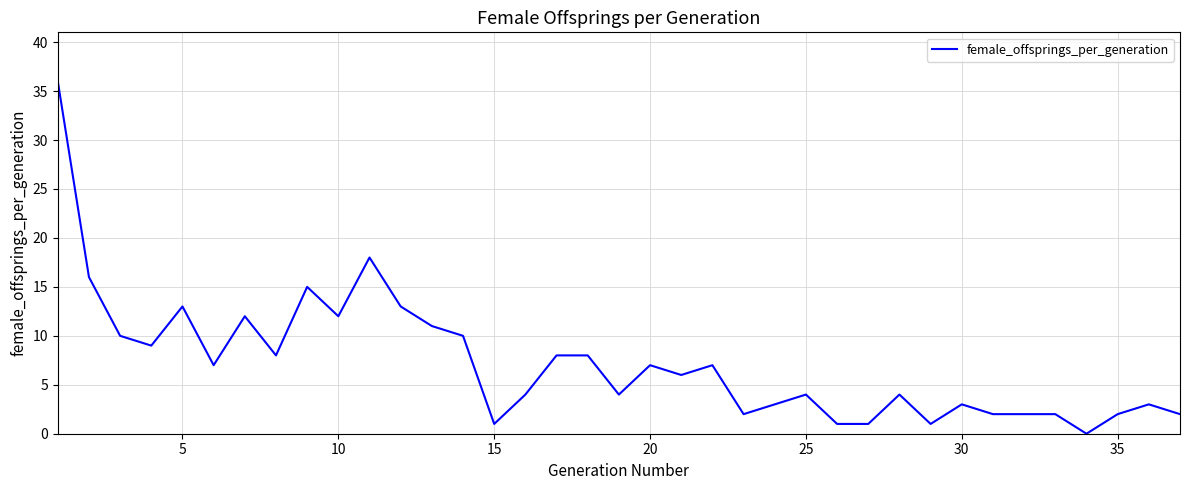

What is the greatest value displayed?

36